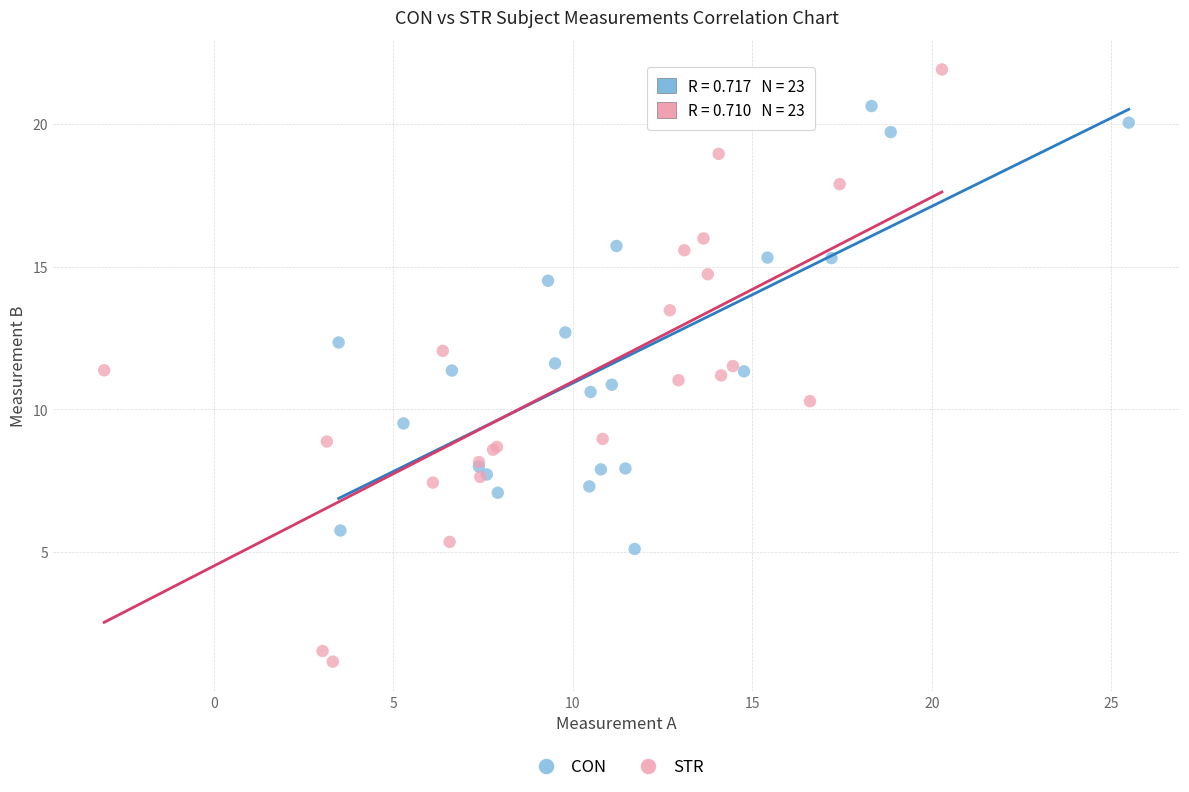

Which series reaches the minimum Y coordinate?

STR